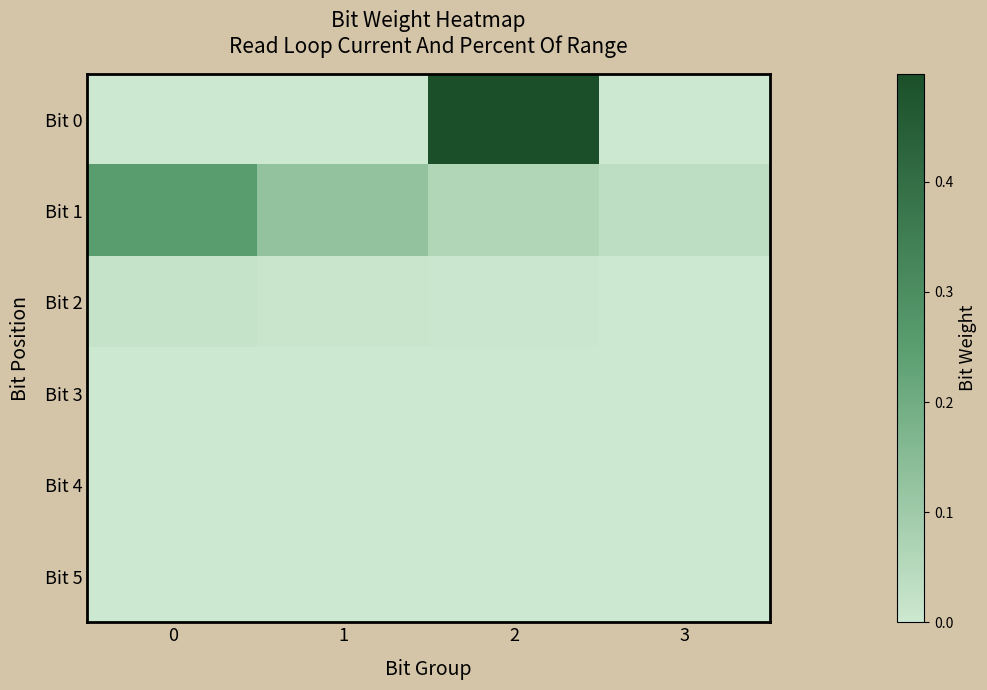

What is the difference between the highest and lowest values at 1?

0.1